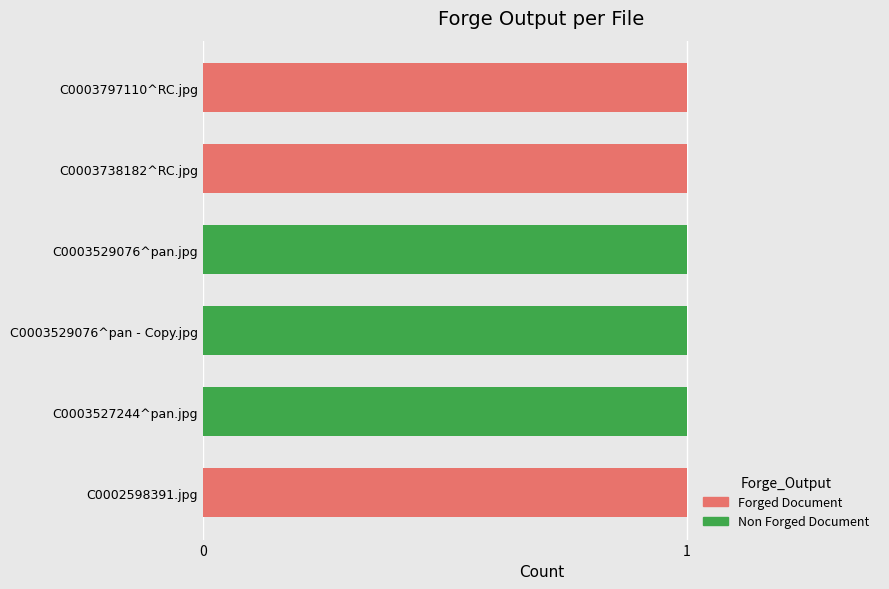

Is it true that Forged Document equals 0 at C0003529076^pan.jpg?

True